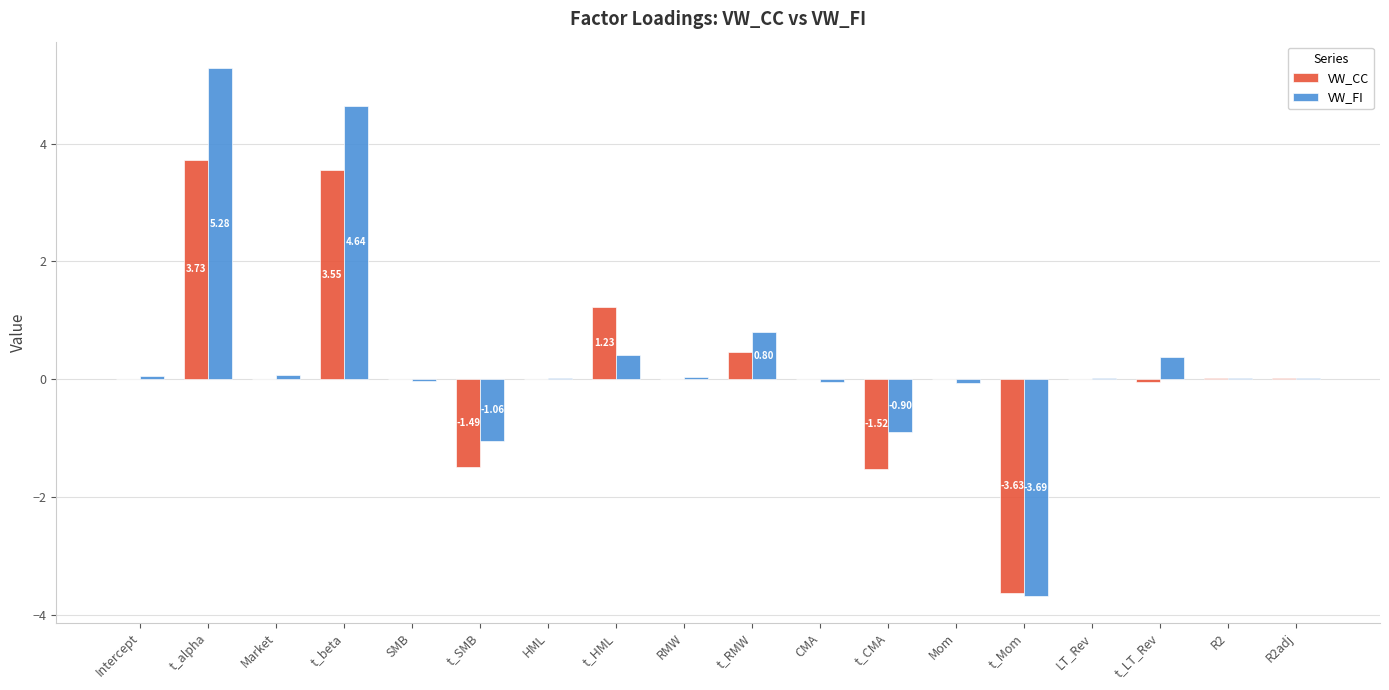

What is the sum of all VW_FI values?

6.0